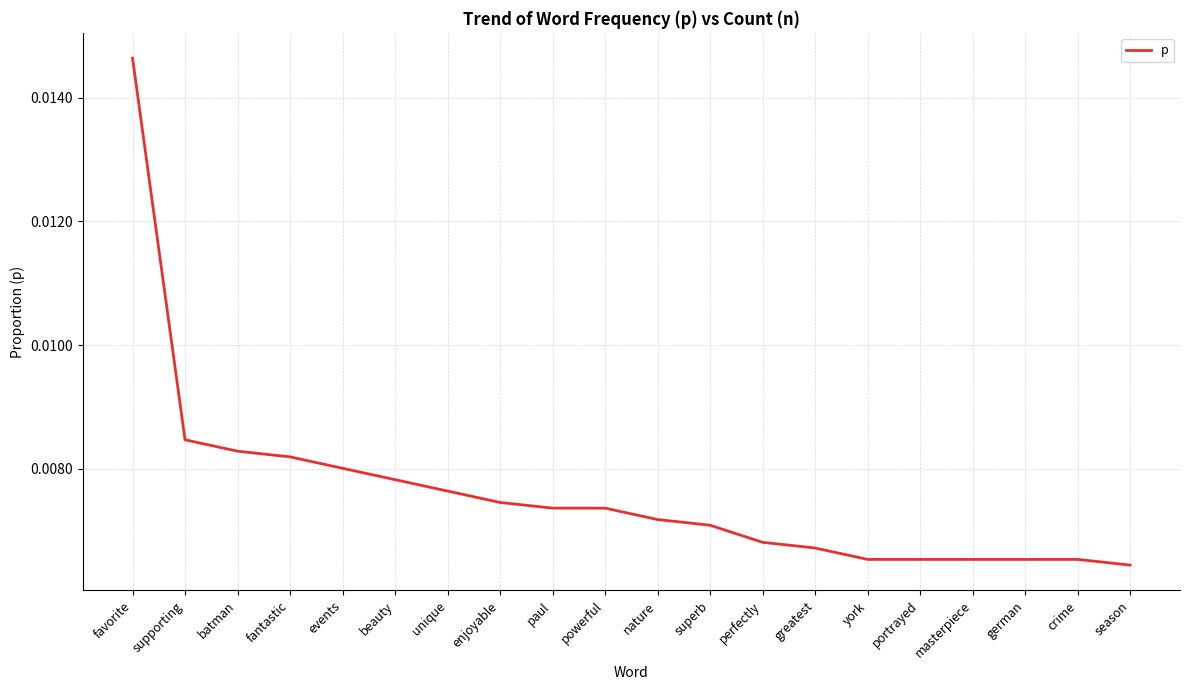

Count the number of data series in this chart.

1